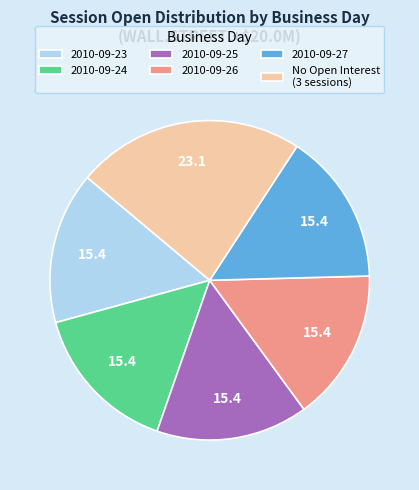

True or false: 2010-09-27 accounts for 15% of the total.

True